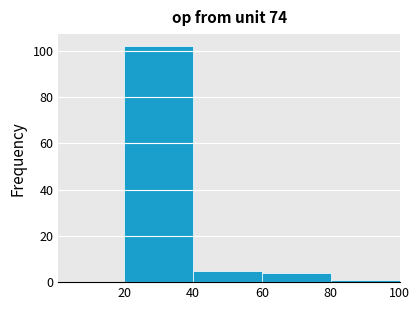

What is the height of the bar covering 20 to 40 on the x-axis? Neither the bar edges nor the heights are printed on the chart, so give them approximately, as read against the axes.

102